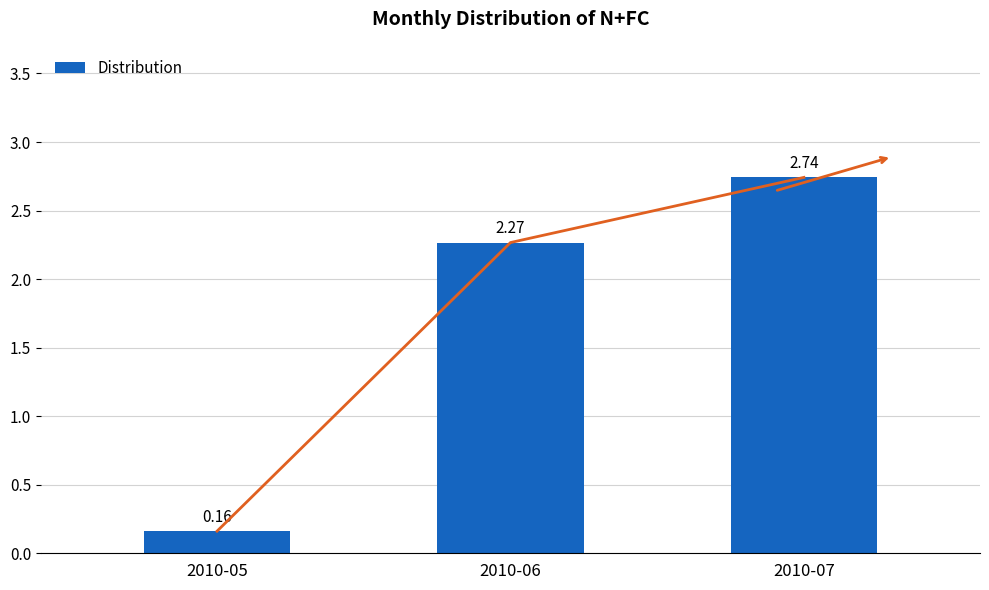

Reading left to right, extract all data points from this chart.

2010-05=0.2	2010-06=2.3	2010-07=2.7